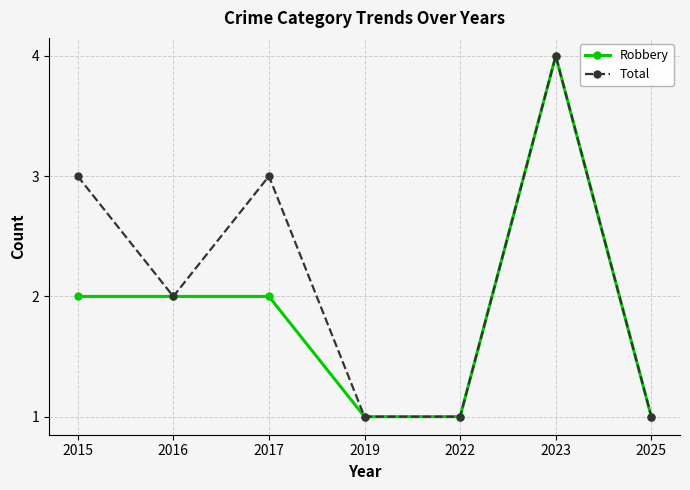

At which category is the sum across all series the highest?

2023